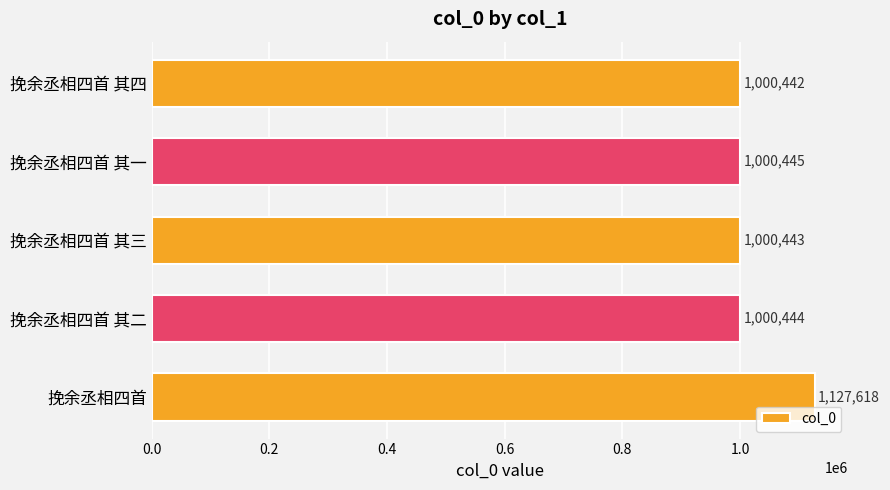

The value at 挽余丞相四首 其四 is 1557321. True or false?

False